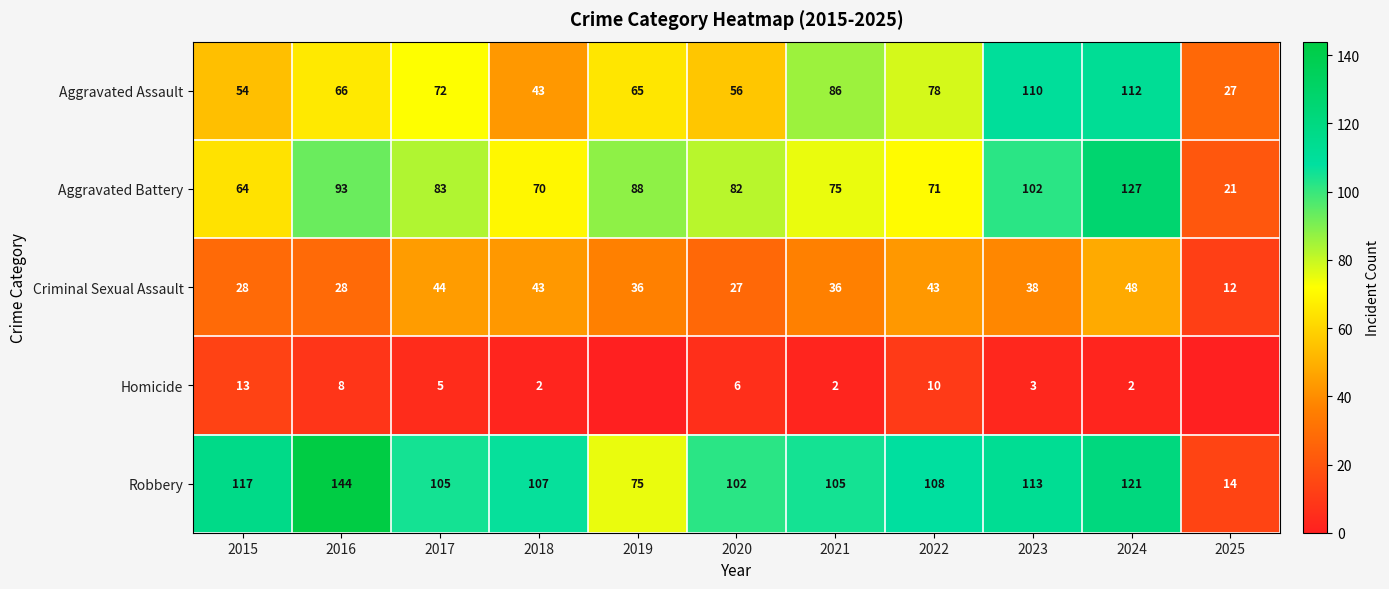

What is the approximate value of Aggravated Assault at 2018, to the nearest 10?

40